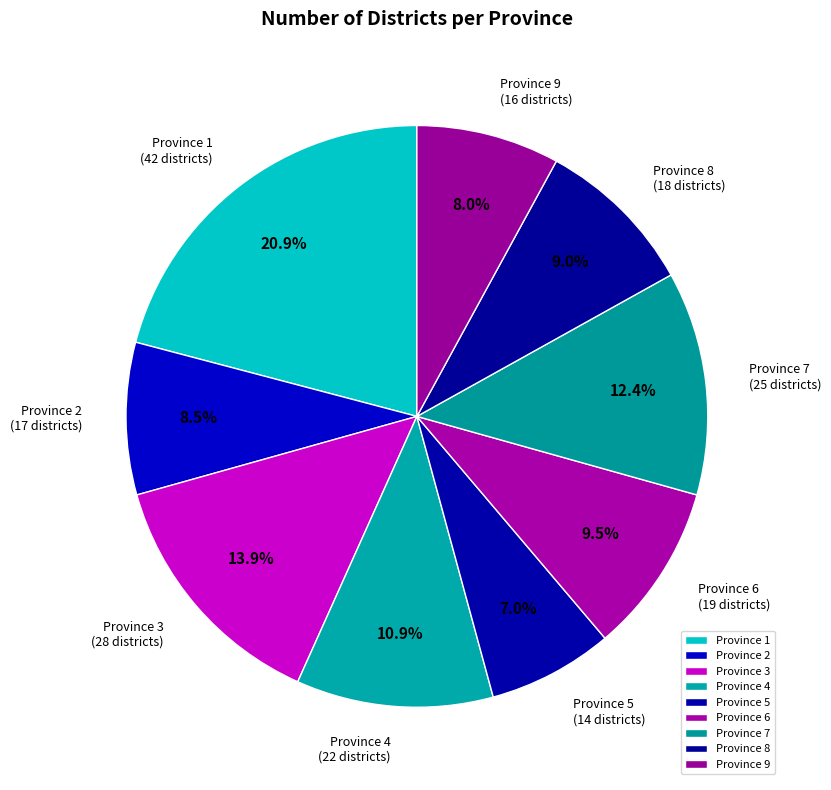

Which slice is the largest?

Province 1